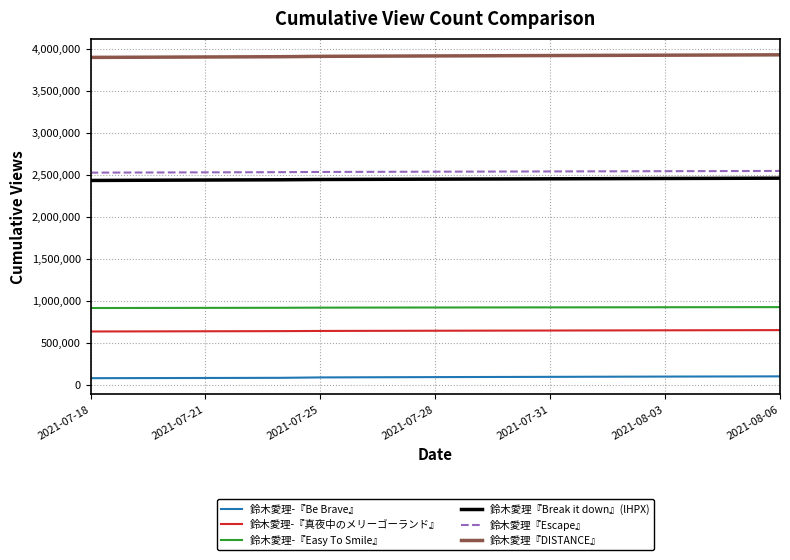

True or false: 鈴木愛理-『Easy To Smile』 and 鈴木愛理『DISTANCE』 cross at least once.

False